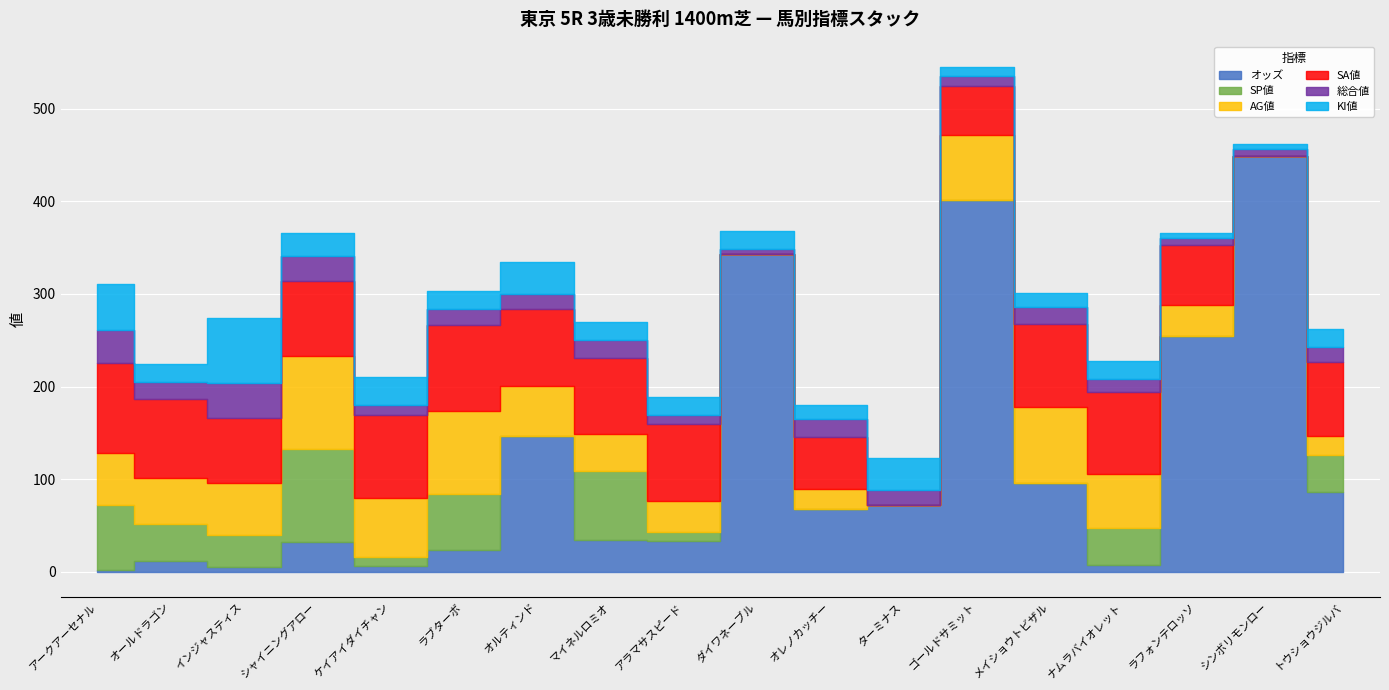

Between アークアーセナル and ケイアイダイチャン, which series saw the biggest shift?

SP値